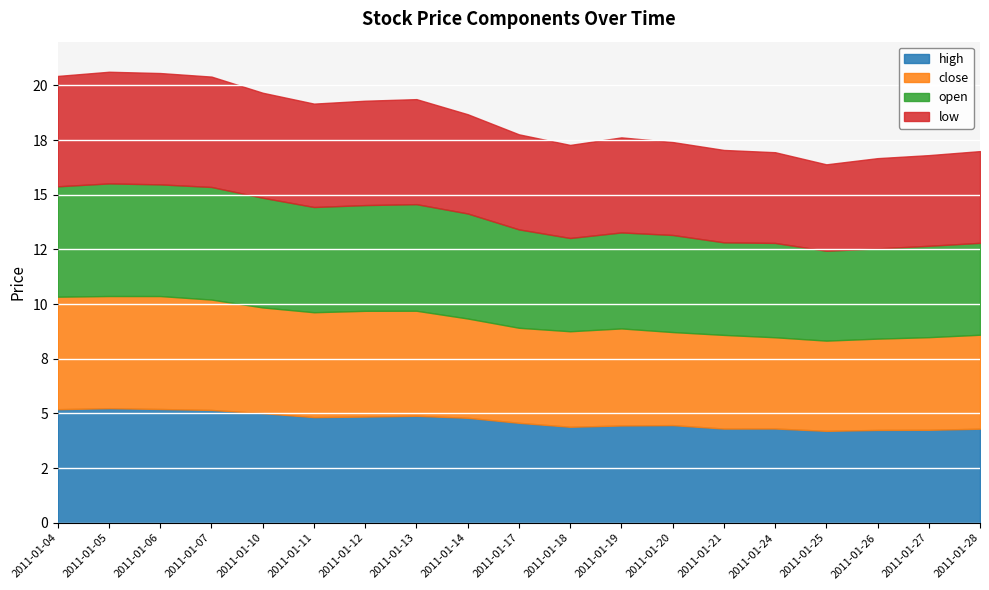

What are all the series names shown in the legend?

high, close, open, low